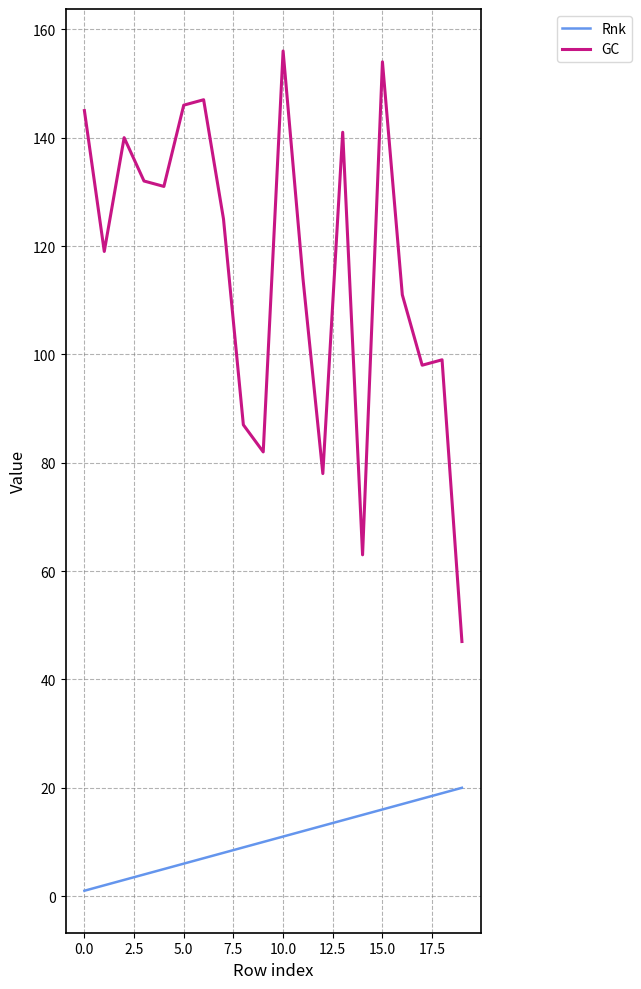

Which series has the largest total across all categories?

GC